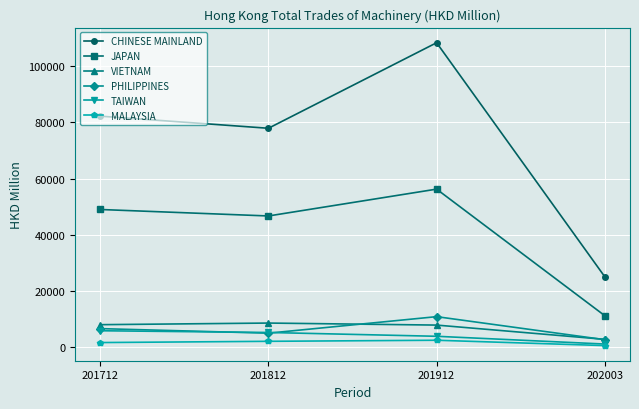

Which series has the widest spread of values?

CHINESE MAINLAND